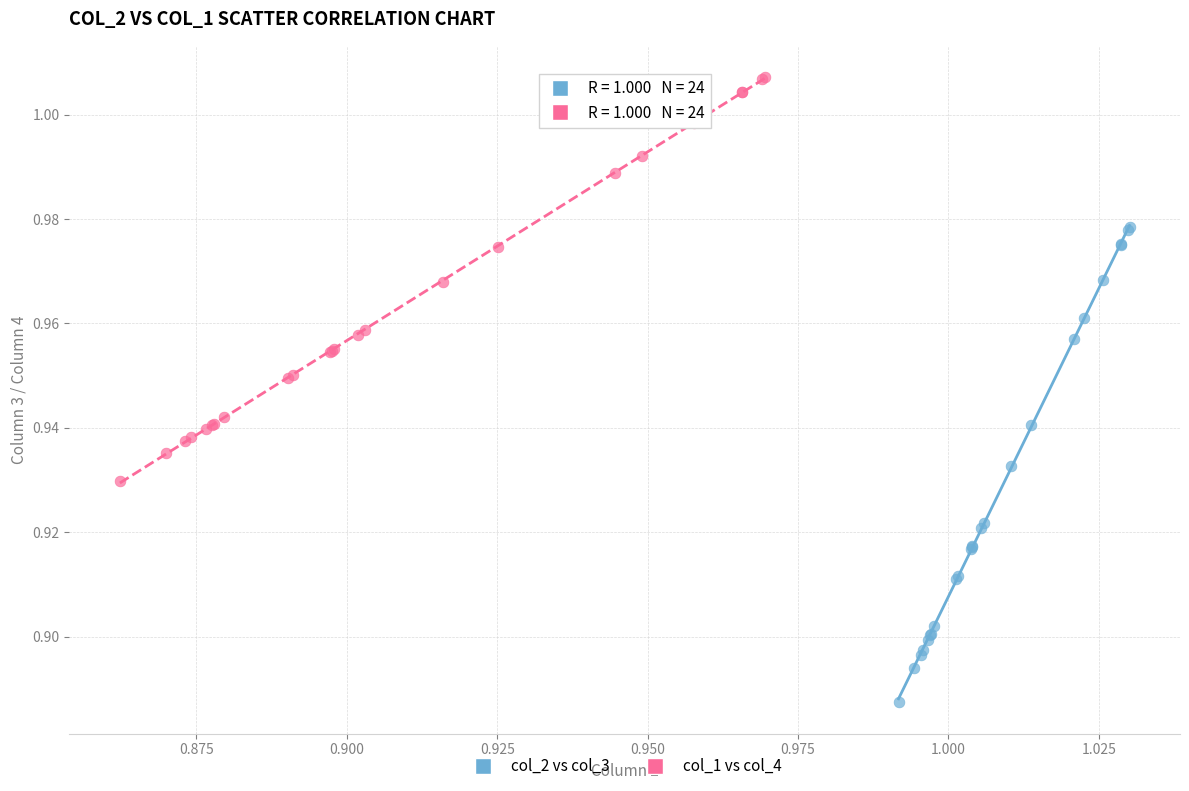

Which series has the widest spread of Y values?

col_2 vs col_3